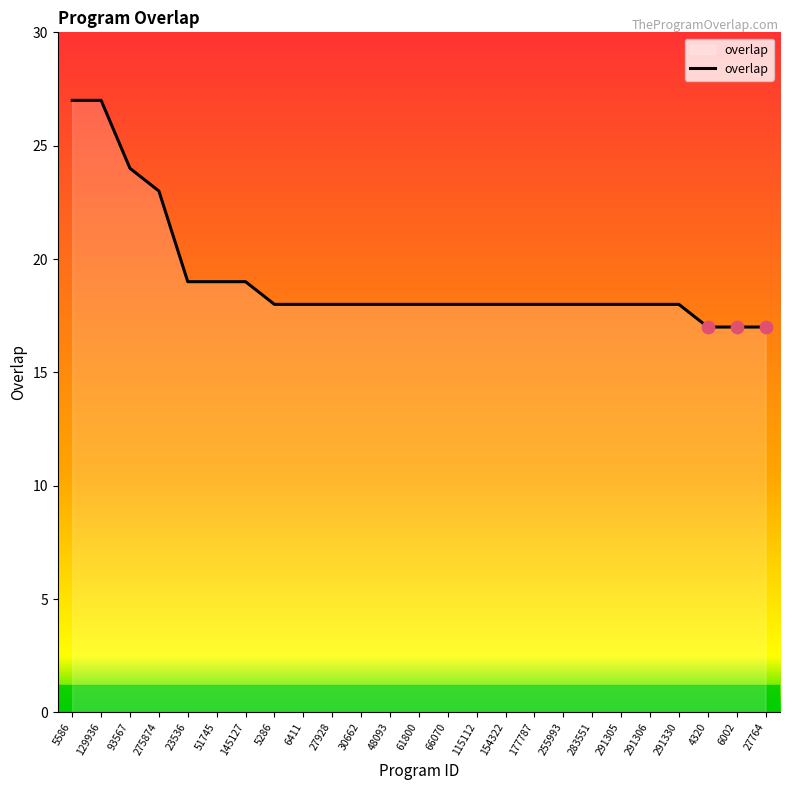

What is the ratio of the value at 5286 to the value at 115112?

1.0